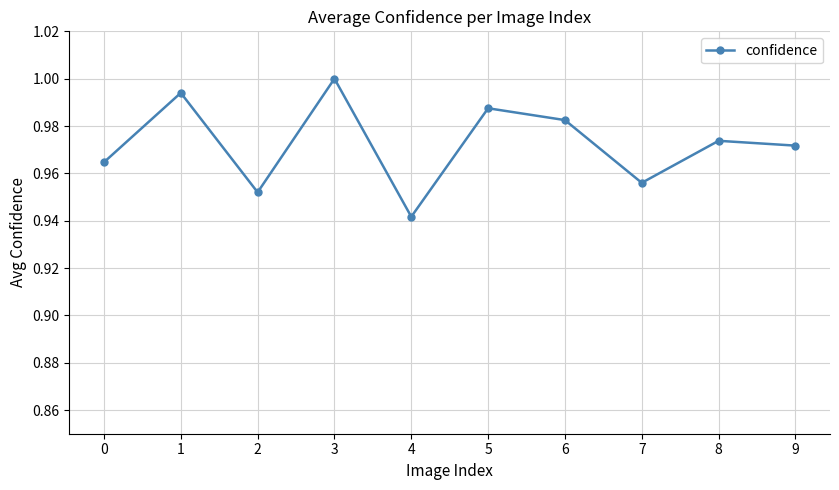

Where is the first local maximum?

1